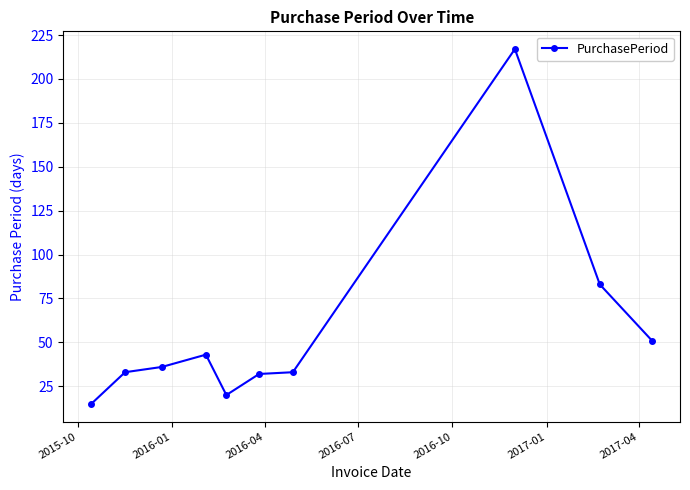

What is the greatest value displayed?

217